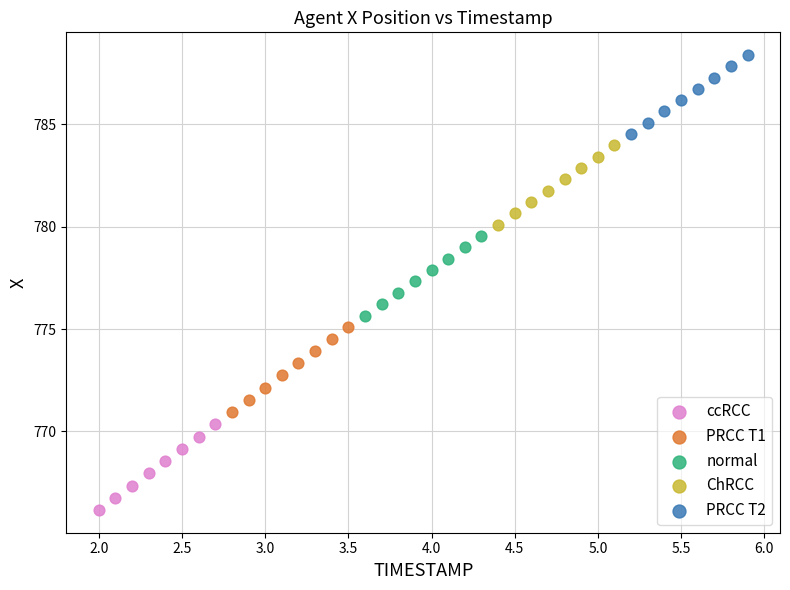

Which series reaches the minimum Y coordinate?

ccRCC